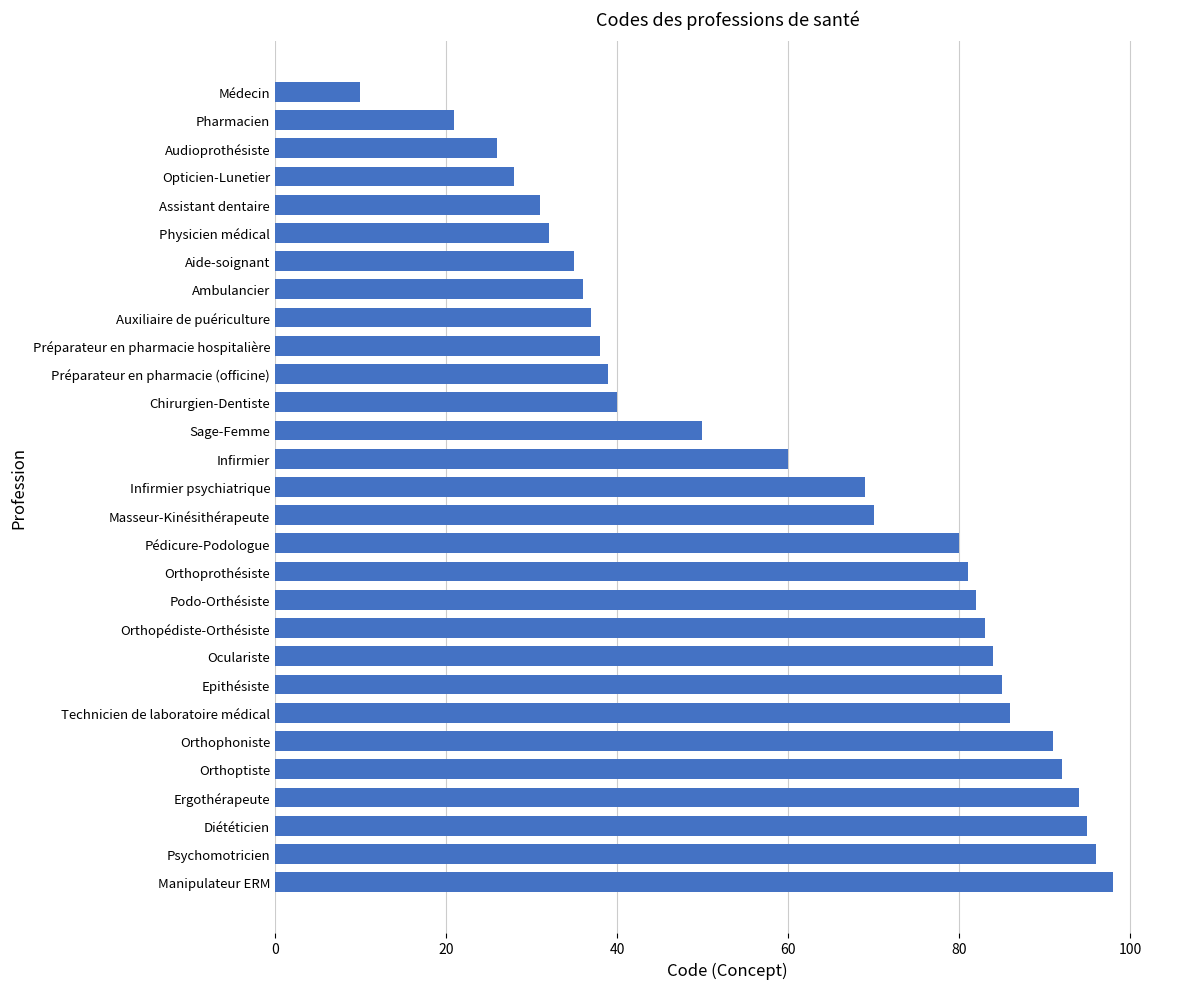

What is the sum of all values?

1769